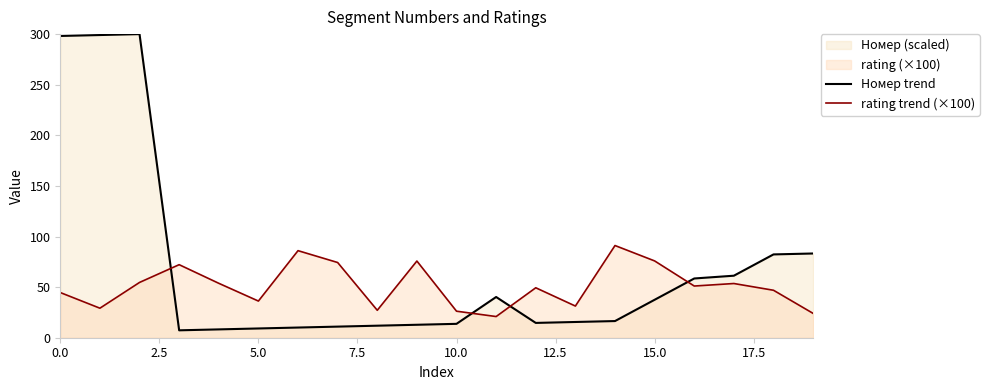

How many data points in rating trend (×100) are above 51?

10